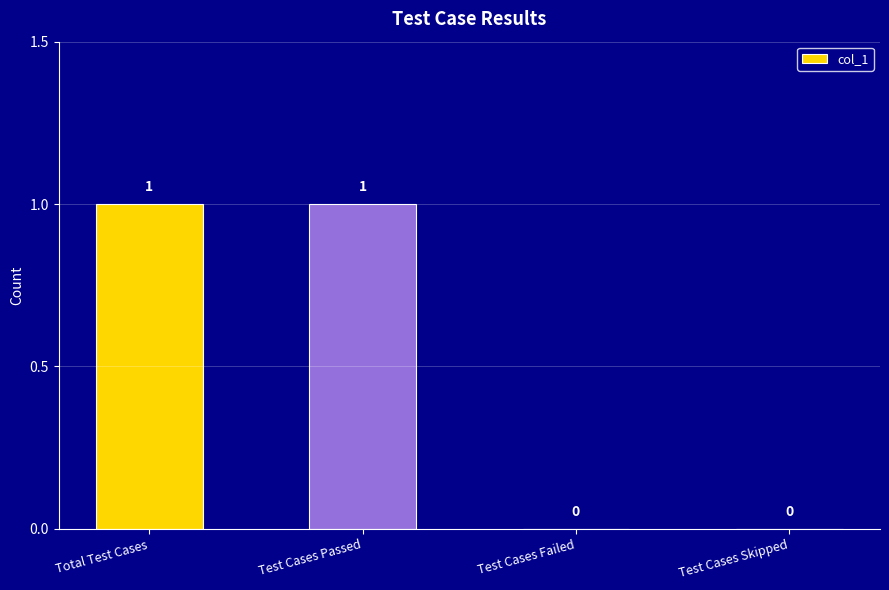

What is the sum of the values at Total Test Cases and Test Cases Failed?

1